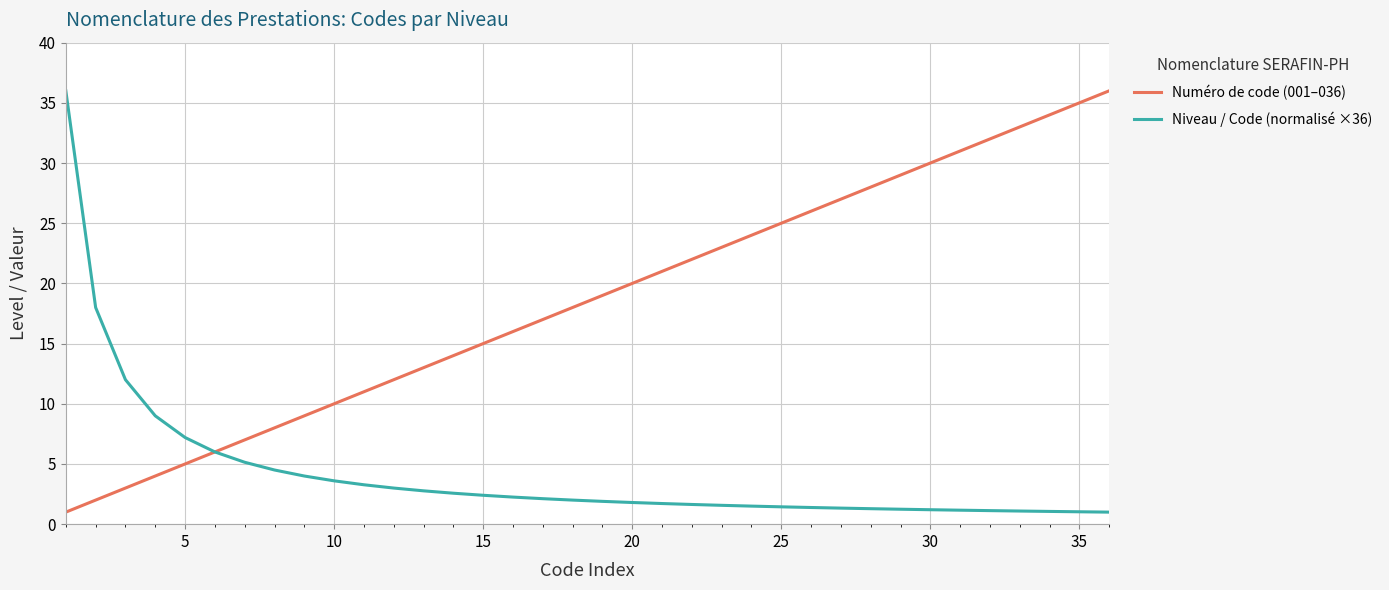

What is the greatest value displayed?

36.0